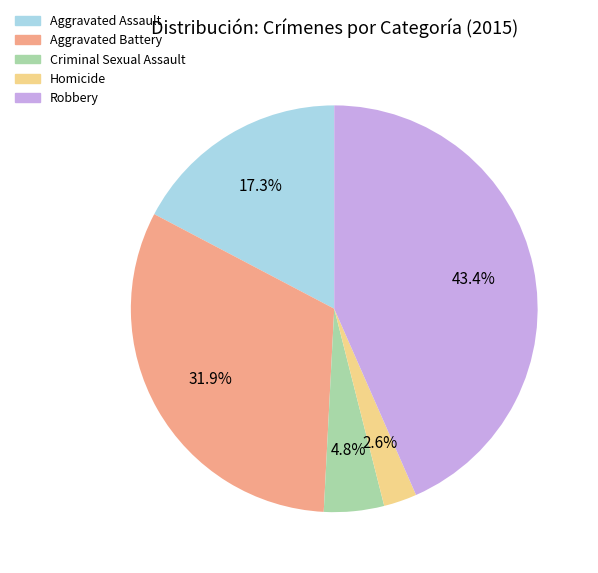

What percentage is NOT represented by Homicide?

97.4%